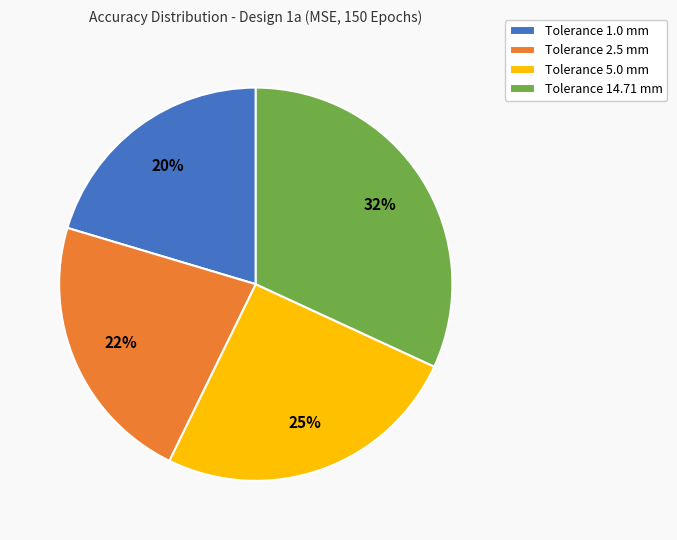

Which has a higher value, Tolerance 5.0 mm or Tolerance 2.5 mm?

Tolerance 5.0 mm